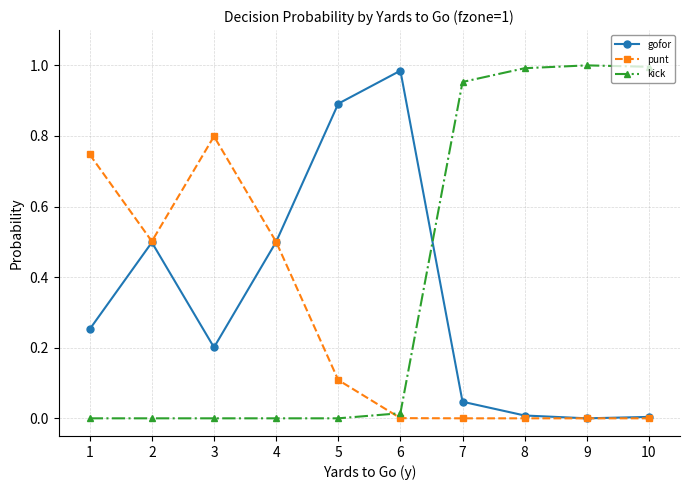

Which series has the largest total across all categories?

kick